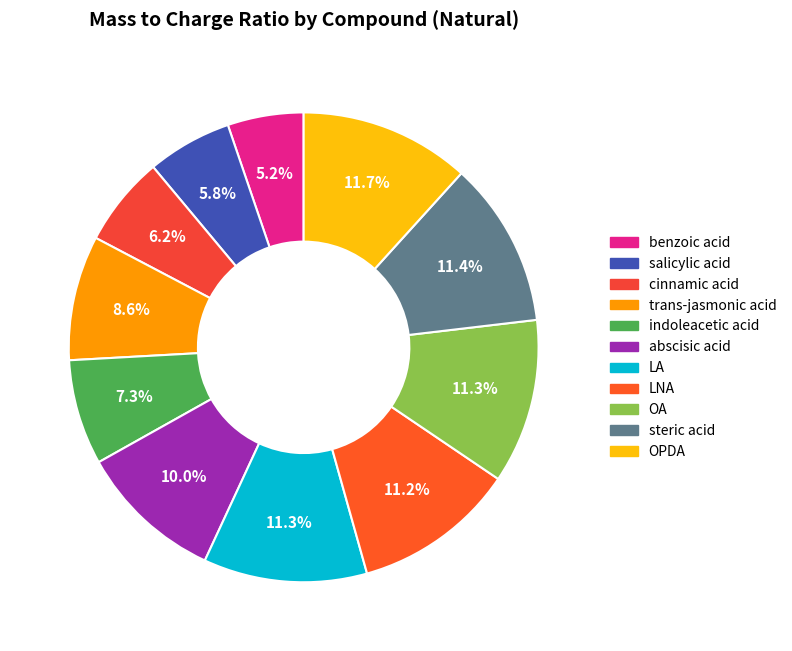

True or false: LNA accounts for 6% of the total.

False